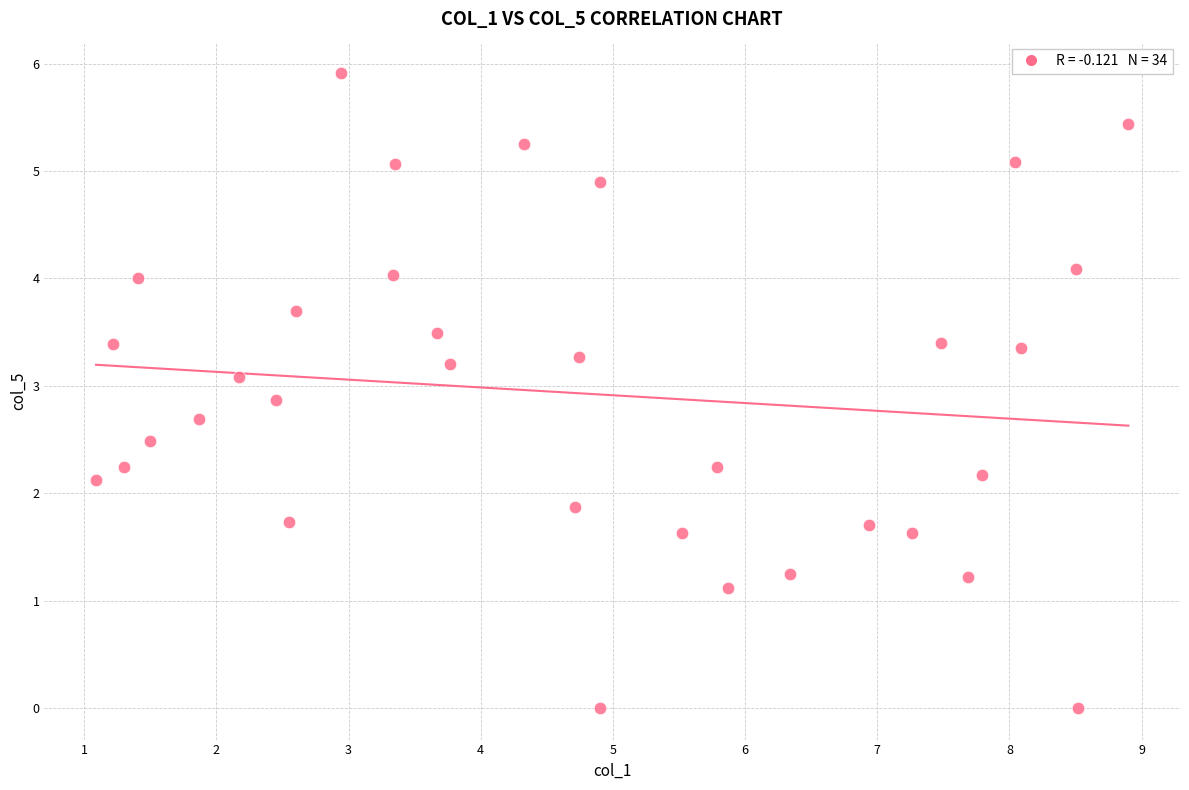

What is the range of Y values (max minus min)?

5.9